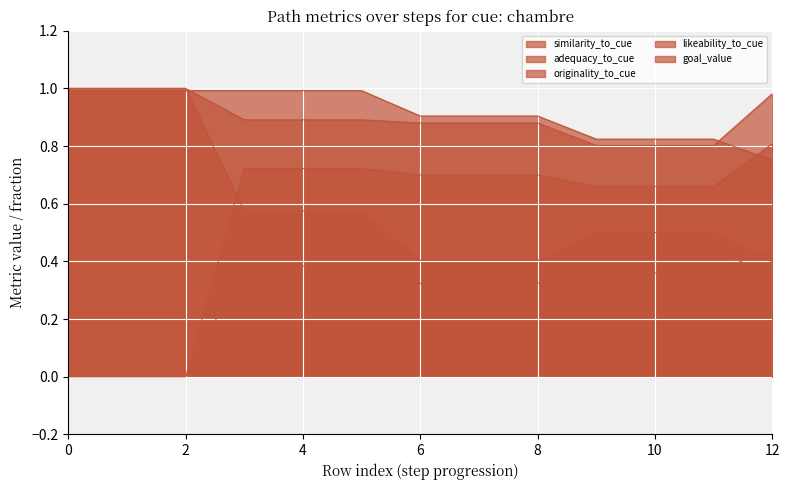

What is the maximum value for originality_to_cue?

0.4